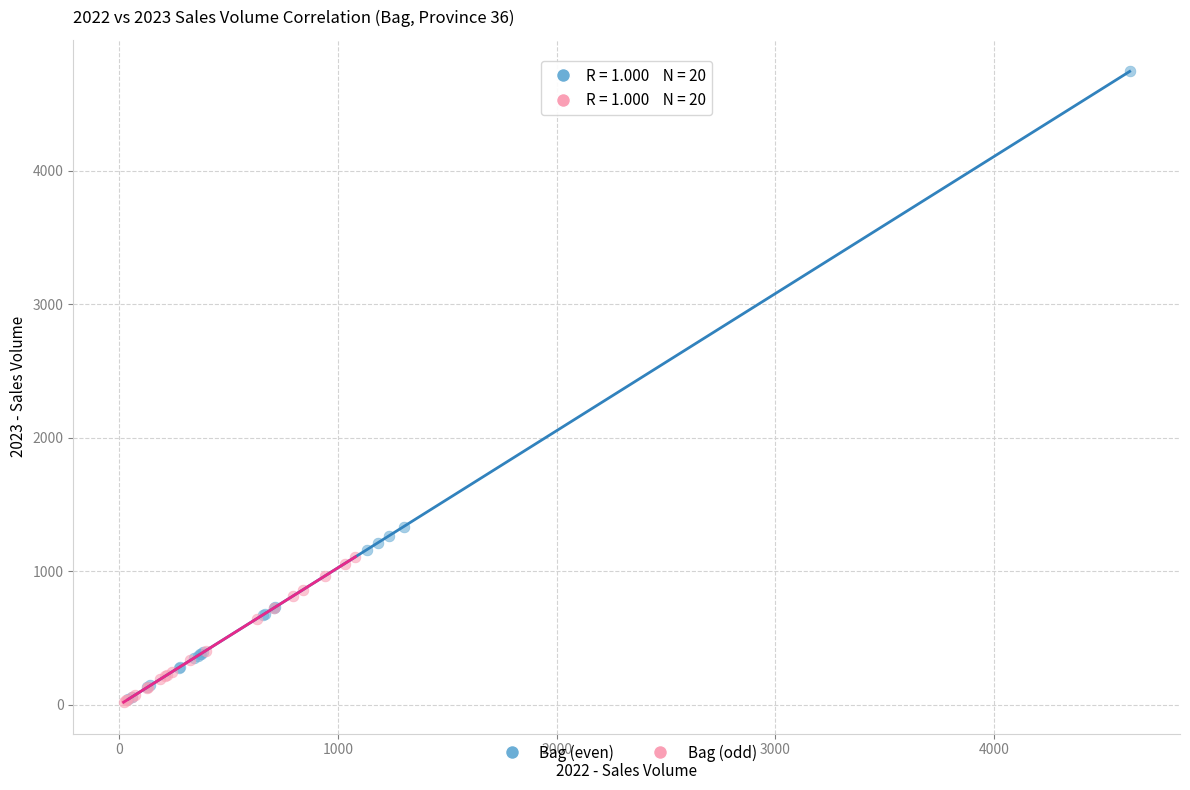

Which series reaches the maximum Y coordinate?

Bag (even)